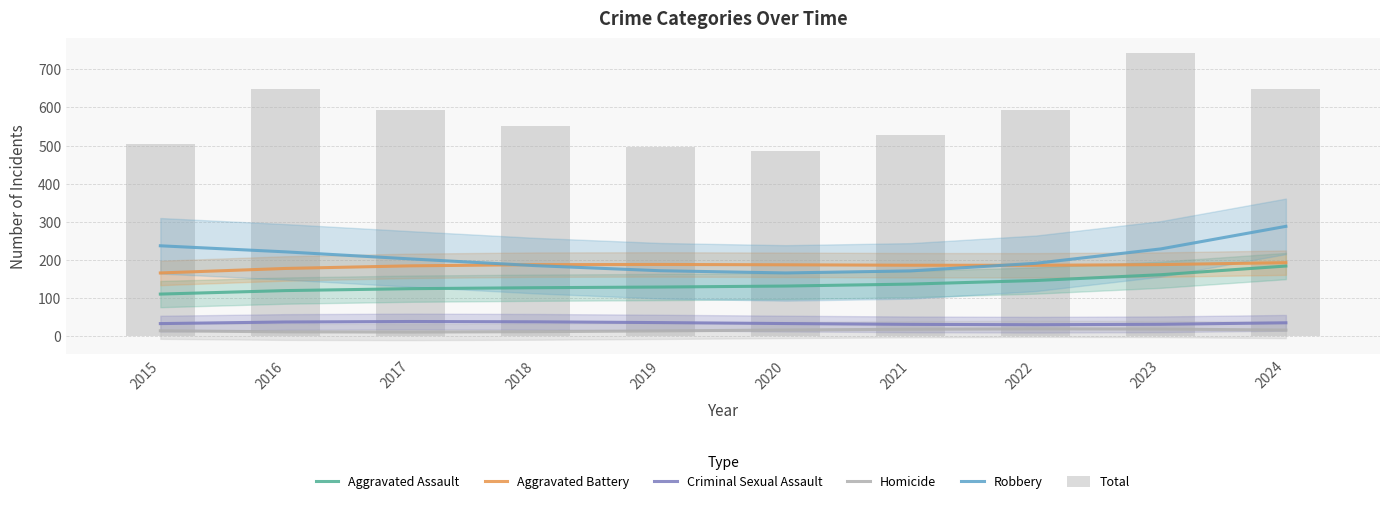

At which label does Total first exceed 593?

2016